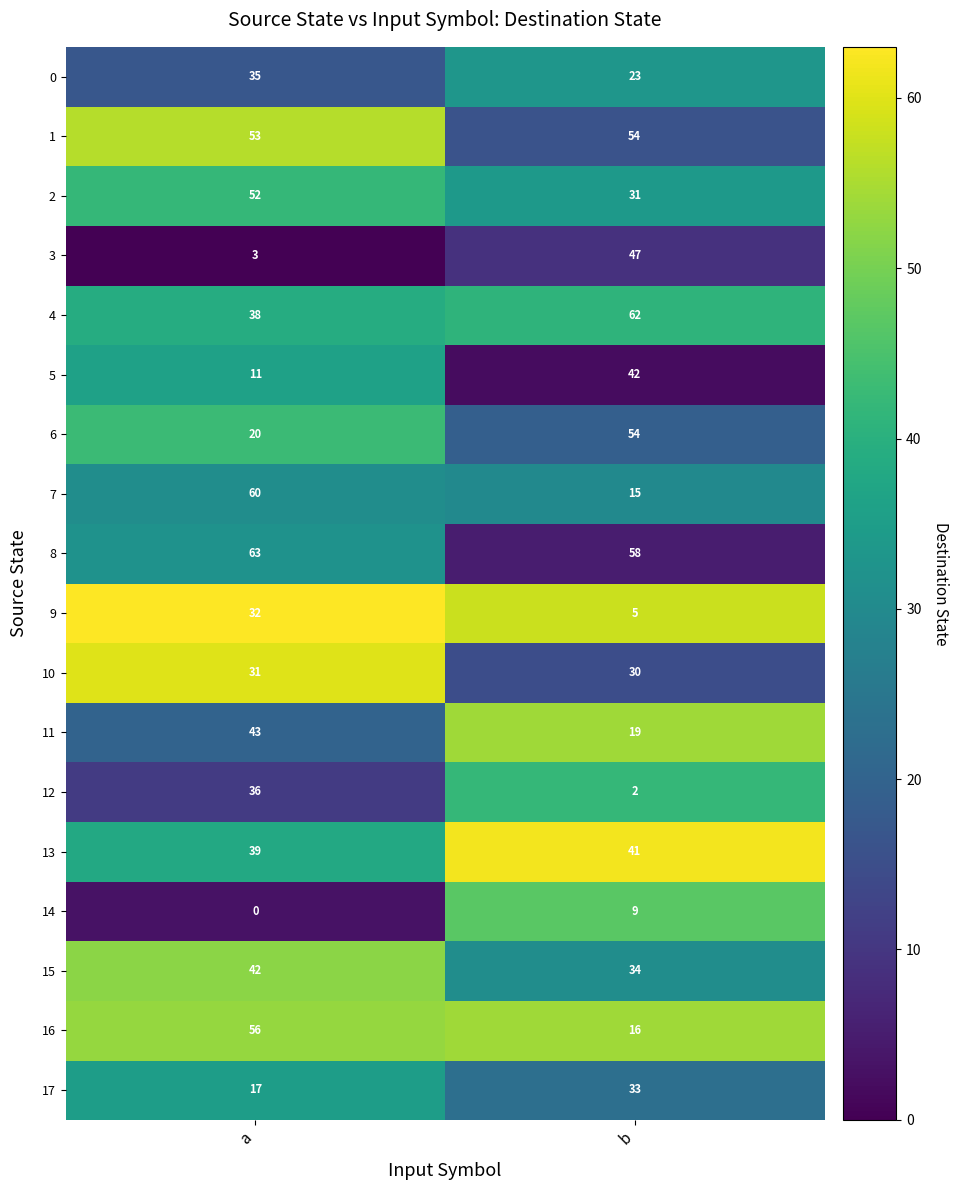

Rank the series at a from lowest to highest value.

14, 3, 5, 17, 6, 10, 9, 0, 12, 4, 13, 15, 11, 2, 1, 16, 7, 8